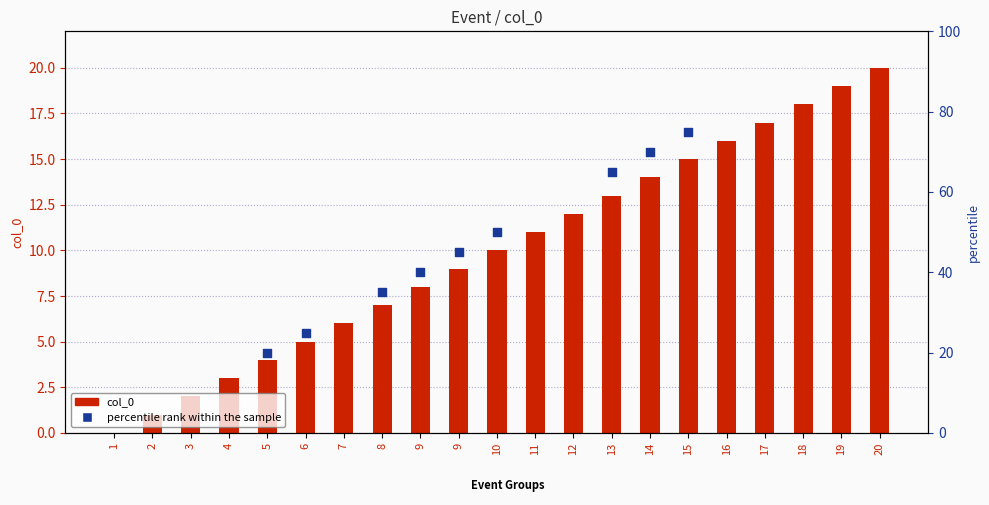

Between 15 and 2, which is larger?

15